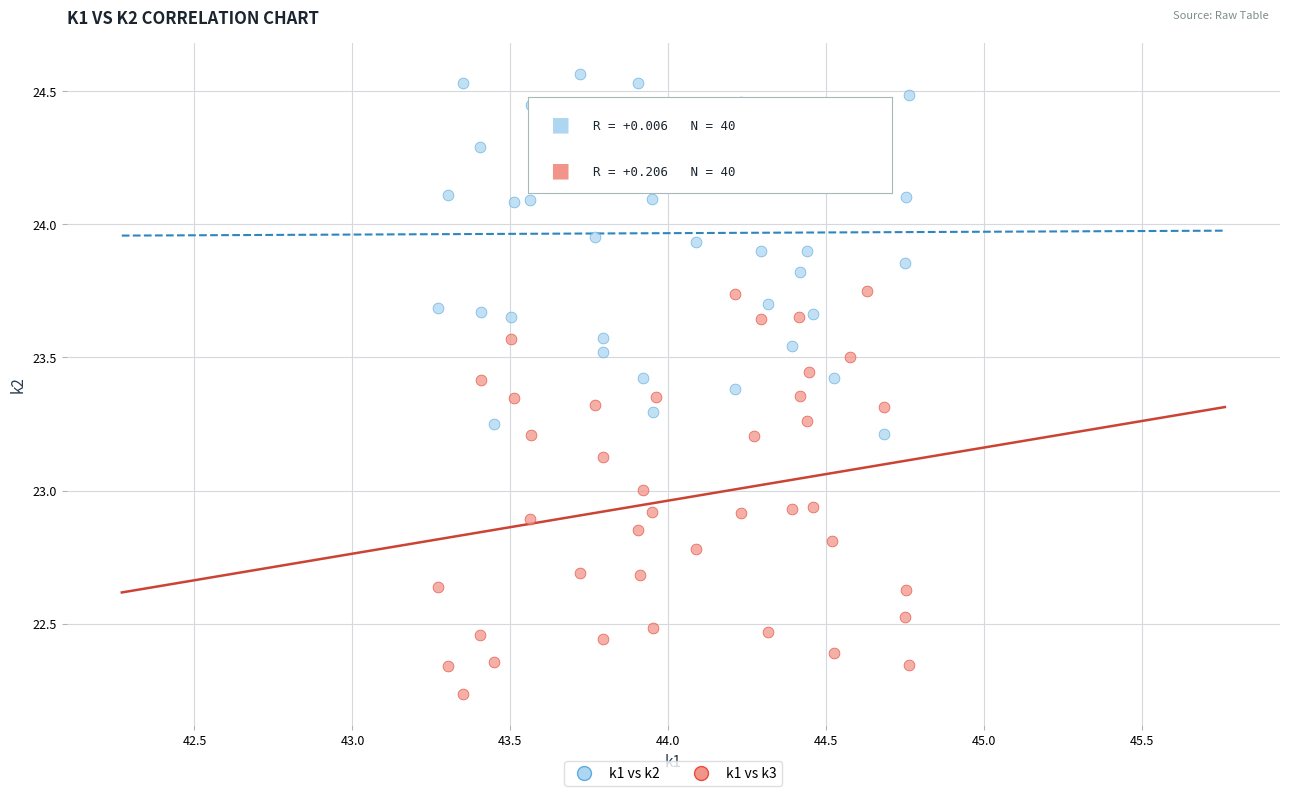

Which series contains the lowest Y value?

k1 vs k3